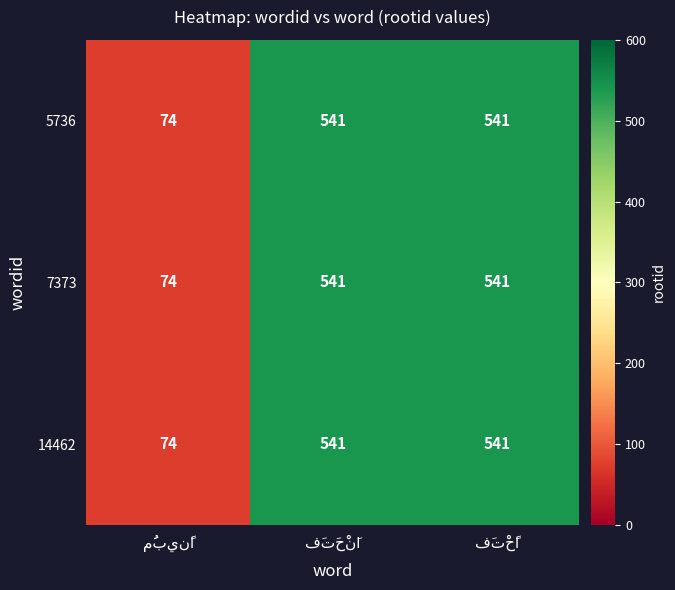

What is the maximum value shown in the chart?

541